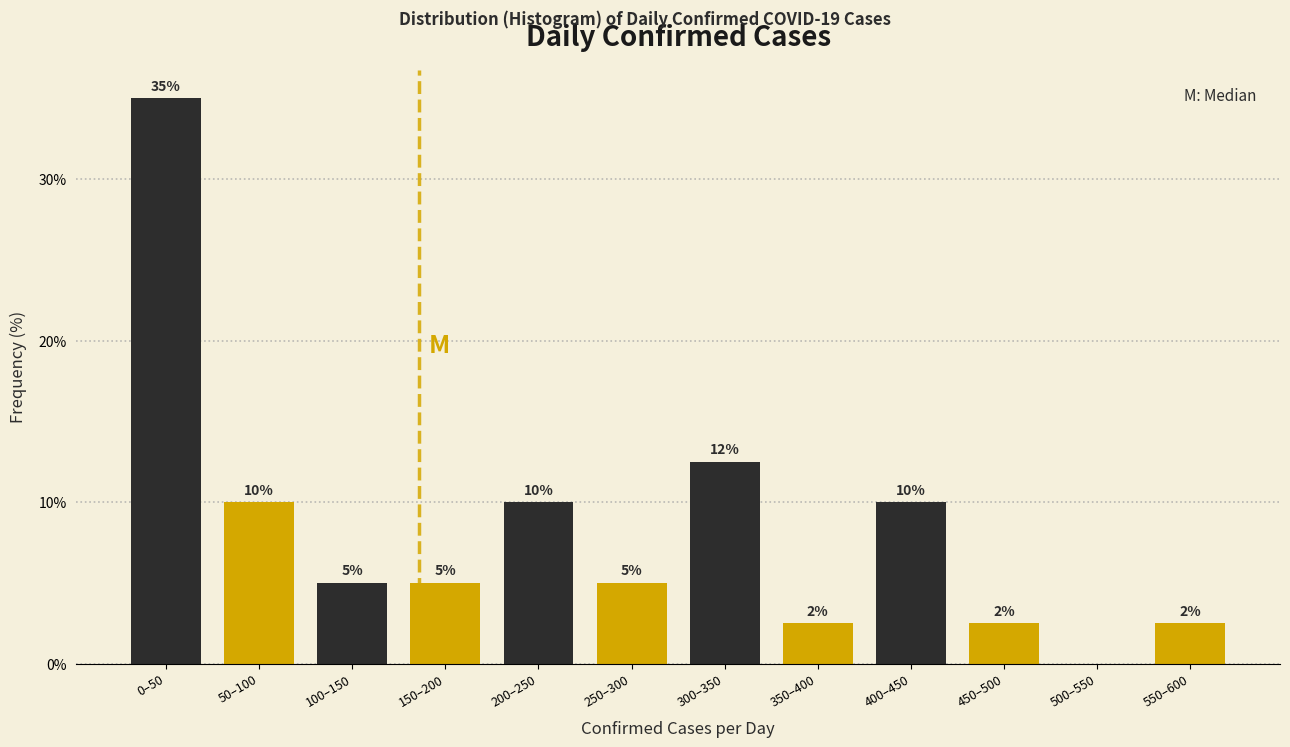

What is the greatest value displayed?

35.0